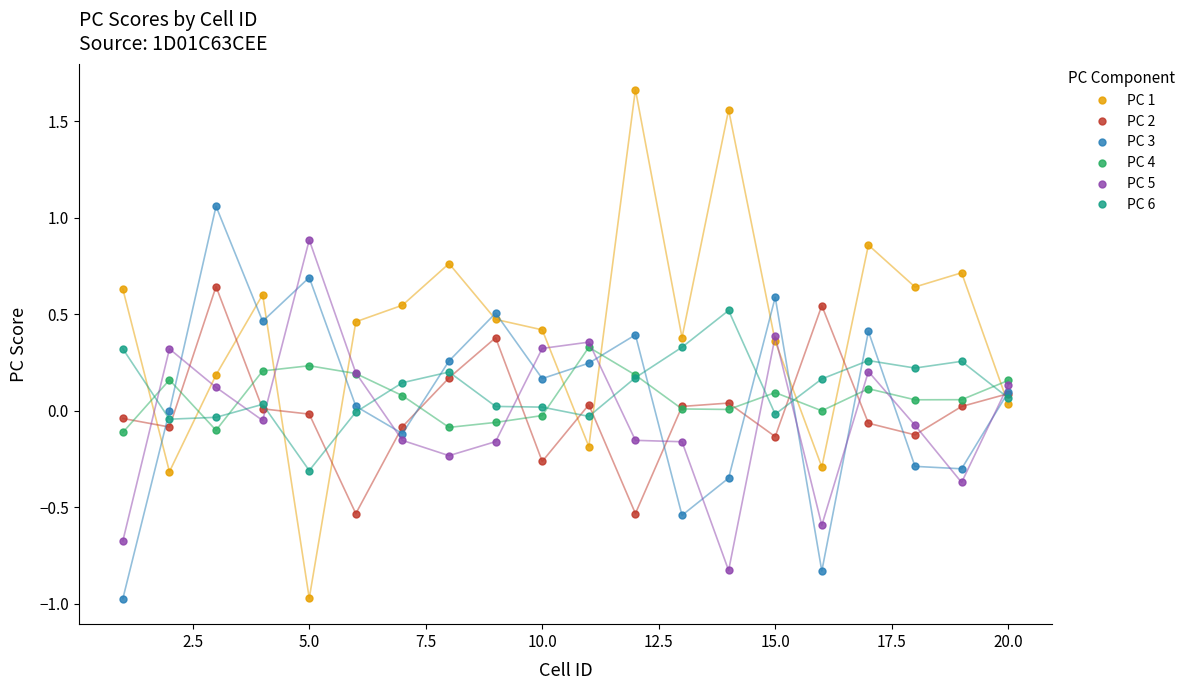

True or false: PC 3 and PC 6 cross at least once.

True